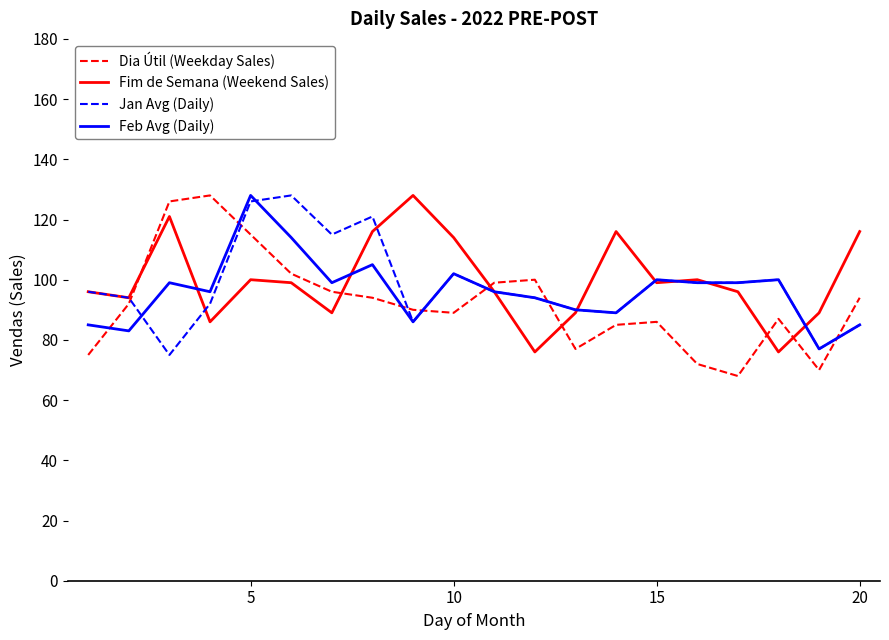

What is the highest value of the Dia Útil (Weekday Sales) series?

128